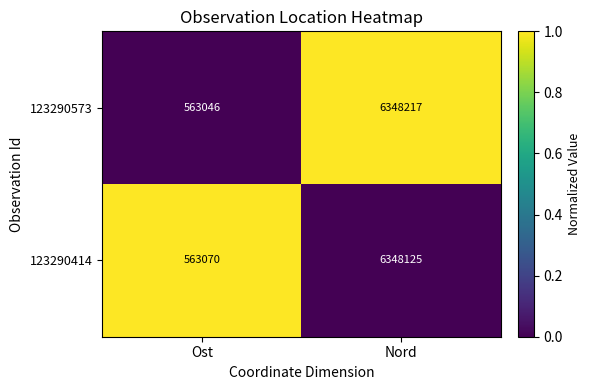

Rank the series at Nord from lowest to highest value.

123290414, 123290573